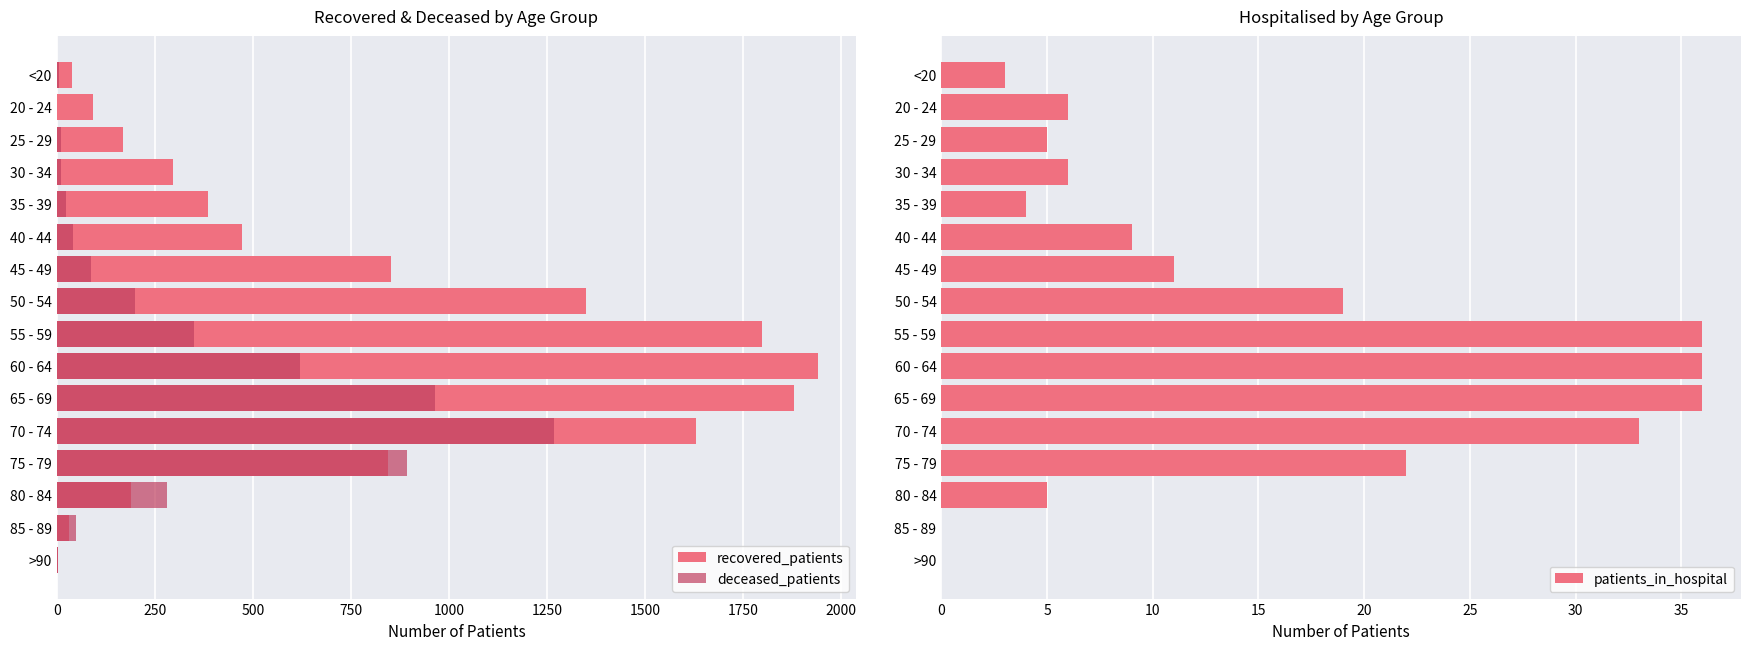

What is the sum of all patients_in_hospital values?

231